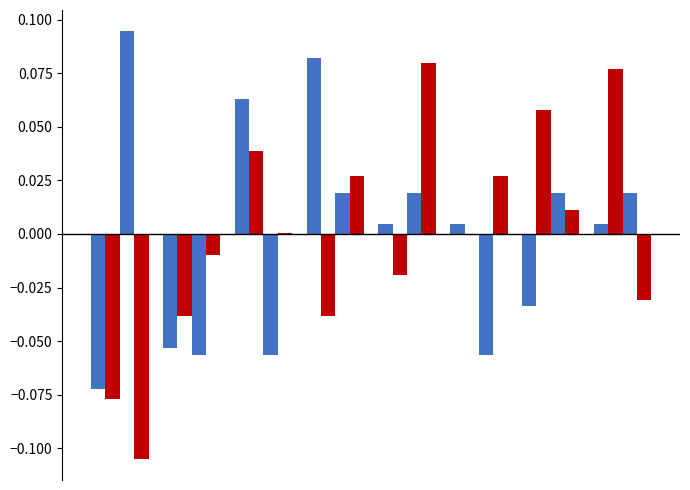

Are the bars horizontal?

No